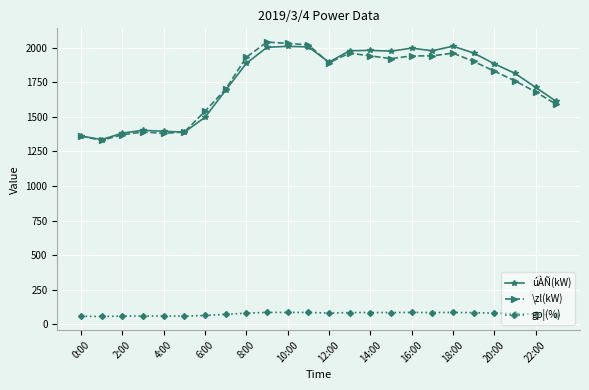

What is the average value of the \zl(kW) series?

1741